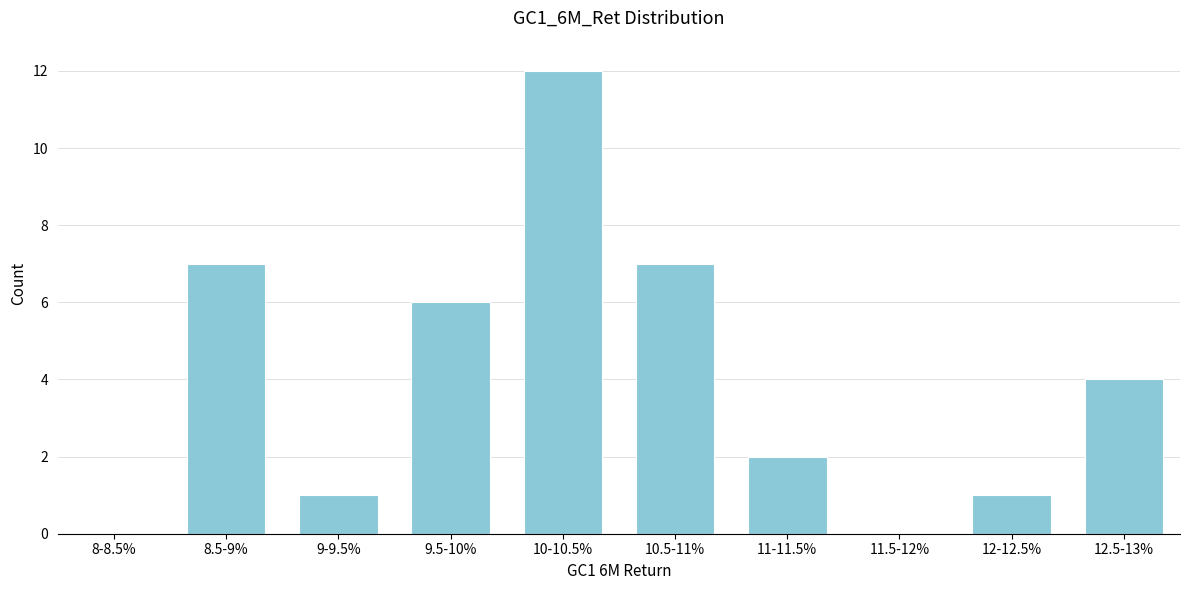

Reading left to right, what are all the values shown in this chart?

8-8.5%=0	8.5-9%=7	9-9.5%=1	9.5-10%=6	10-10.5%=12	10.5-11%=7	11-11.5%=2	11.5-12%=0	12-12.5%=1	12.5-13%=4